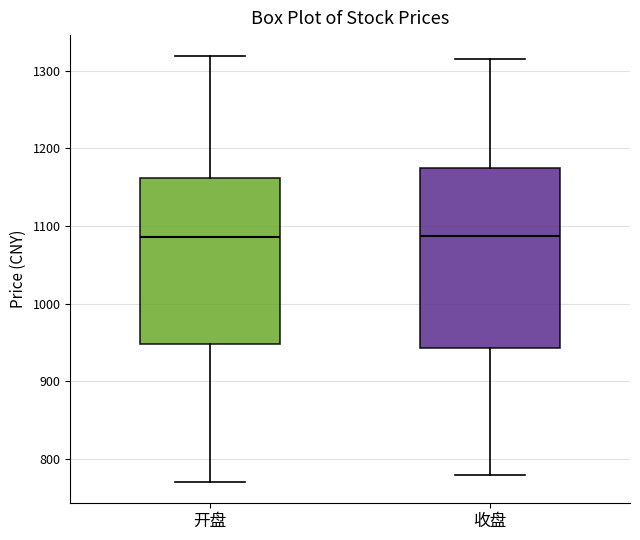

Reading left to right, read every box against the y-axis: the position of its median line, the range the box covers, and the ends of its whiskers. The values are not printed on the chart, so give them approximately, as read against the axis.

开盘: median 1090, box 950 to 1160, whiskers 770 to 1320
收盘: median 1090, box 940 to 1170, whiskers 780 to 1310